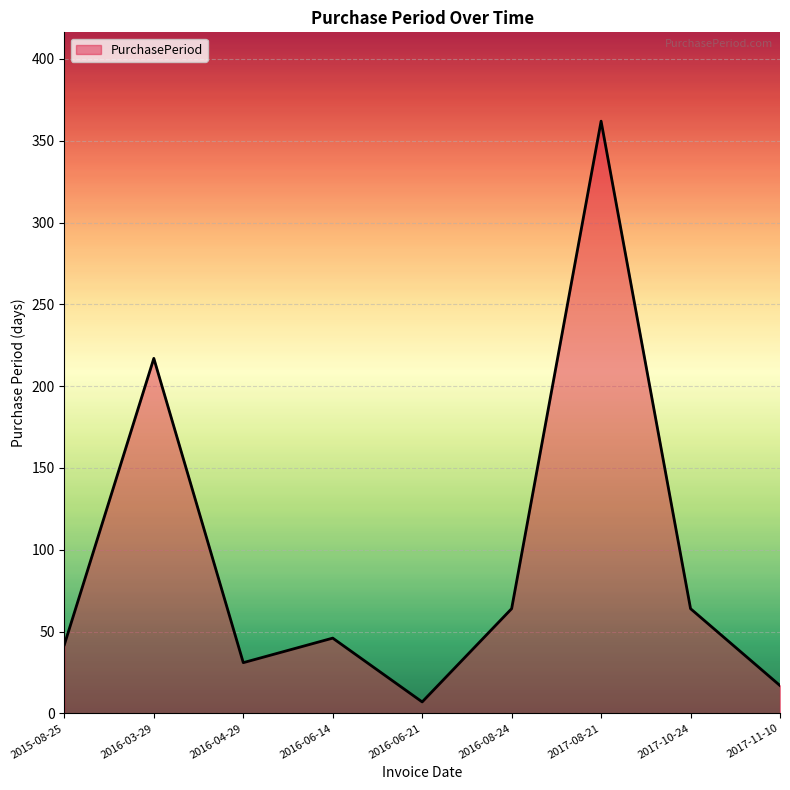

Is it true that the value at 2016-03-29 is 217?

True